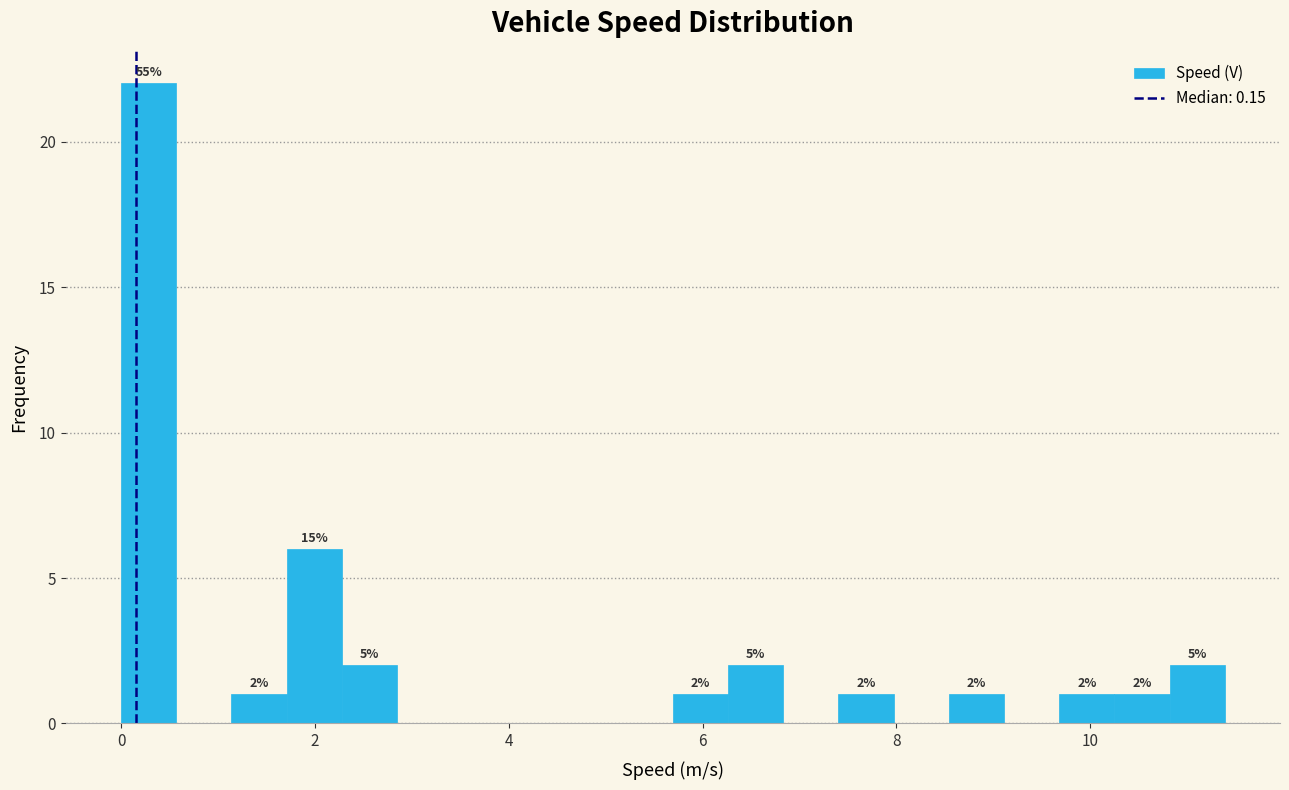

Read against the x-axis, roughly where is the centre of the tallest bar?

0.2